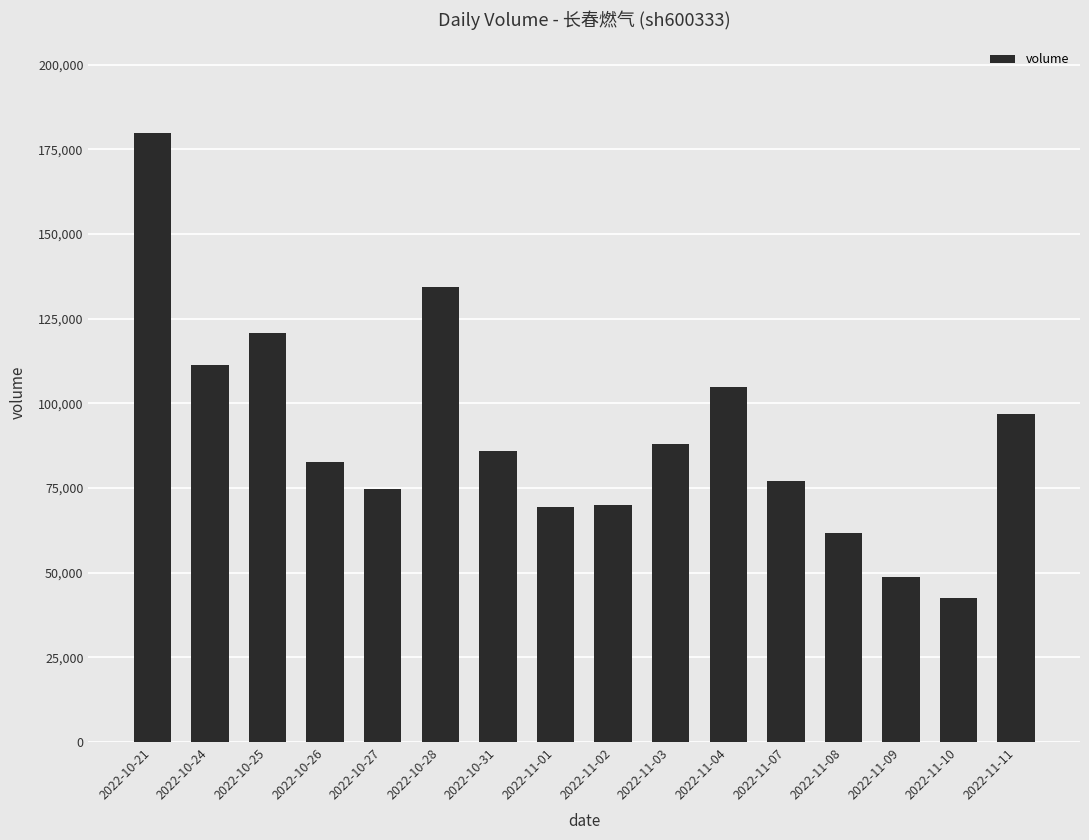

How many data points are less than 86049?

8